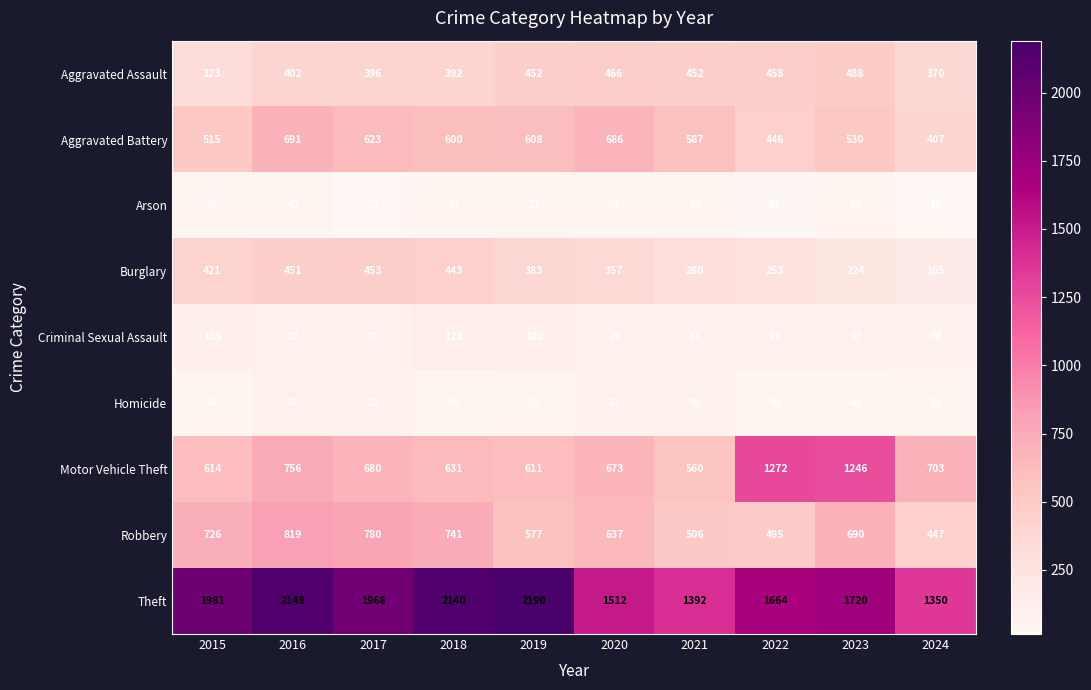

What is the sum of the Theft values at 2016 and 2020?

3660